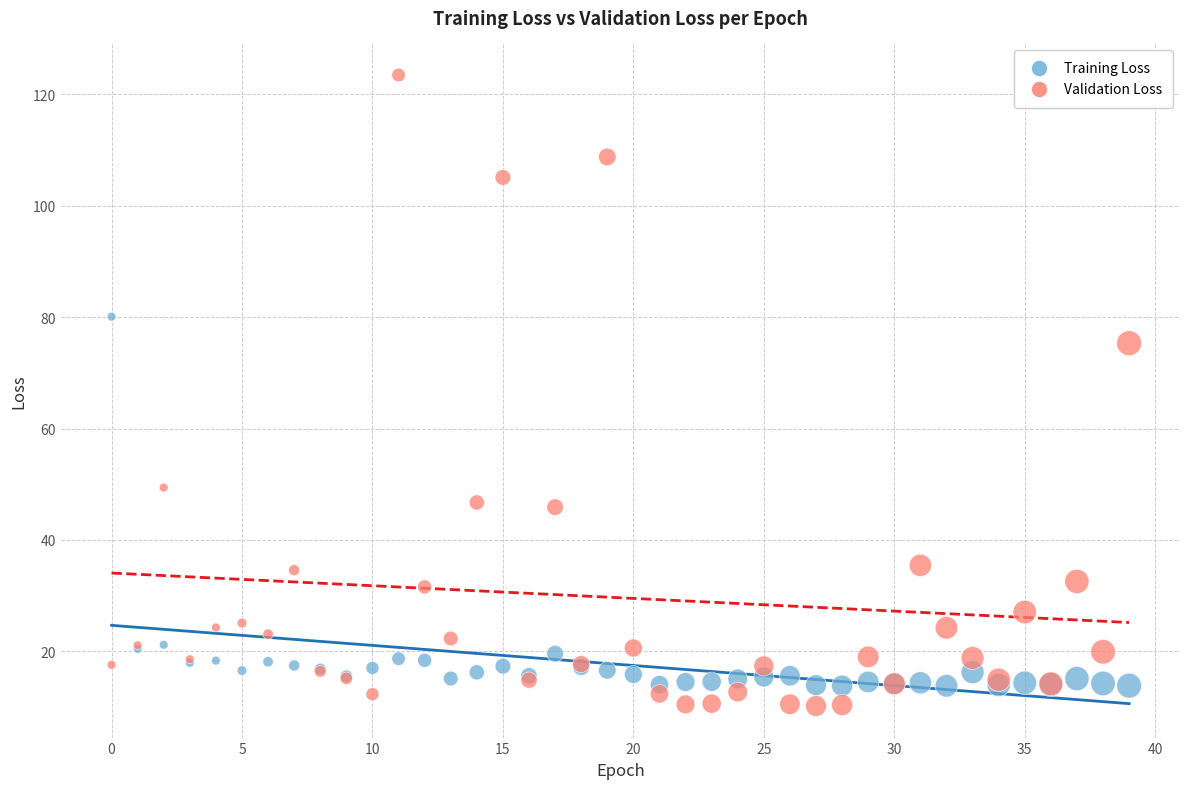

Which series reaches the maximum Y coordinate?

Validation Loss